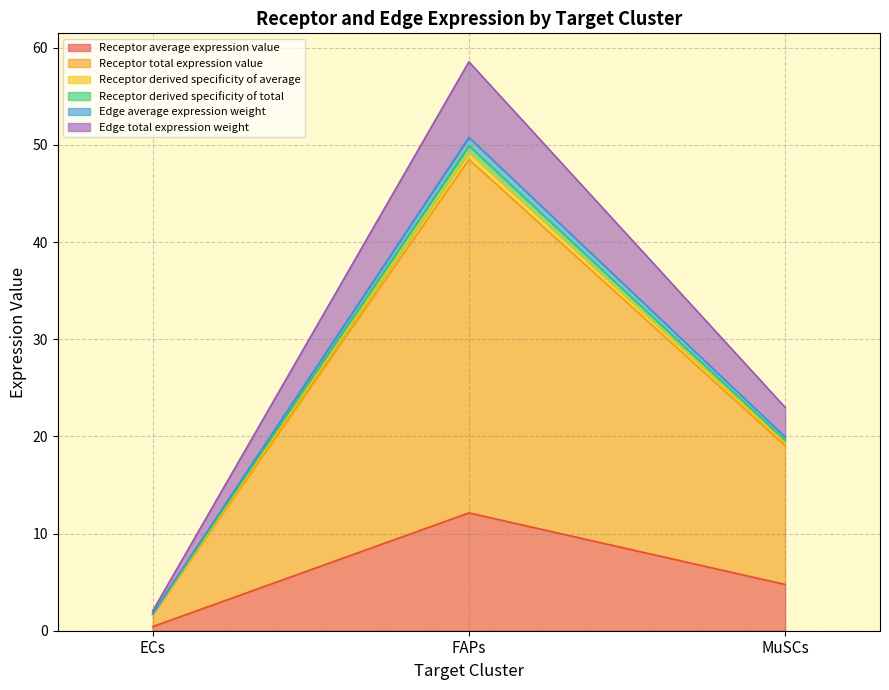

True or false: Receptor average expression value has a value of 4.9 at FAPs.

False